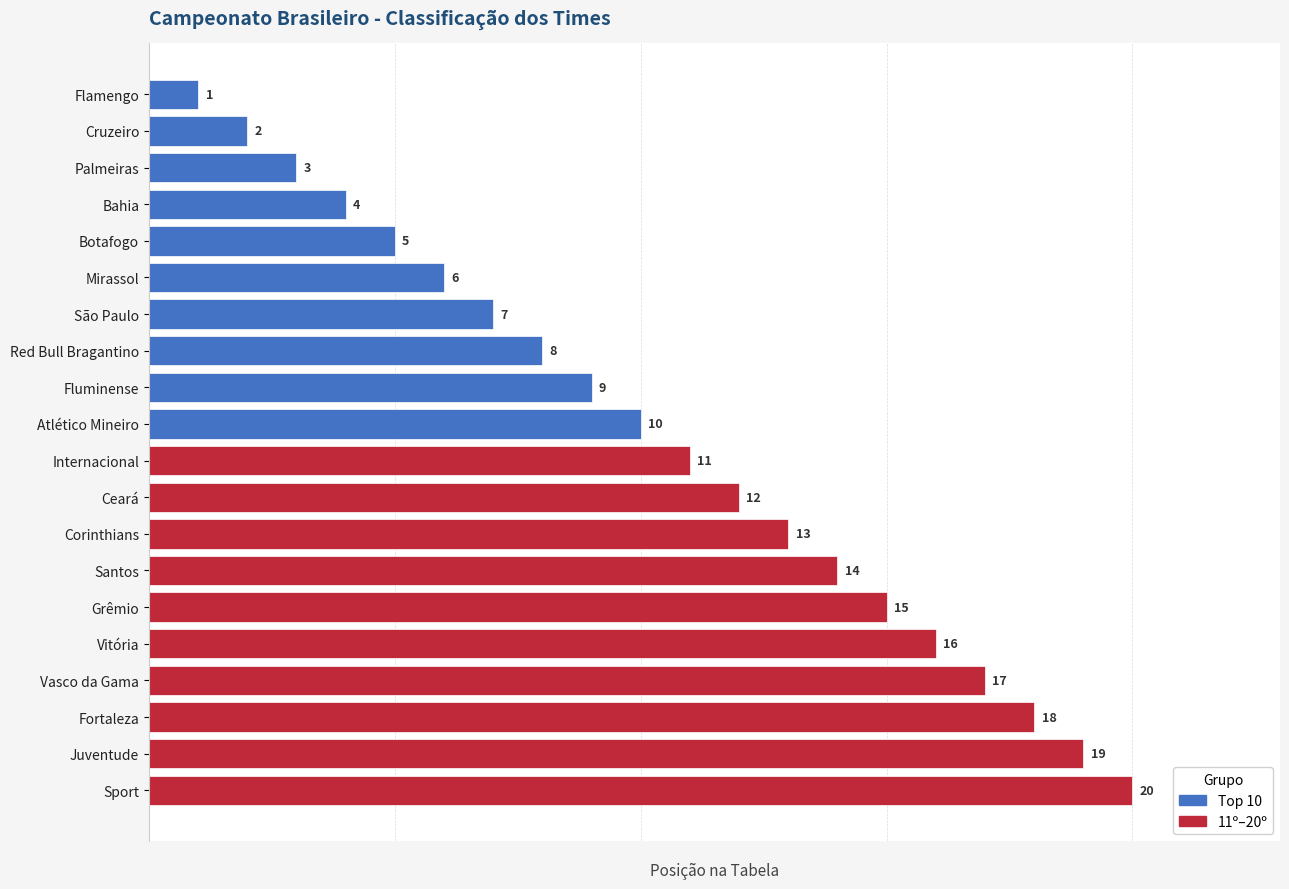

How many data points does each series have?

20